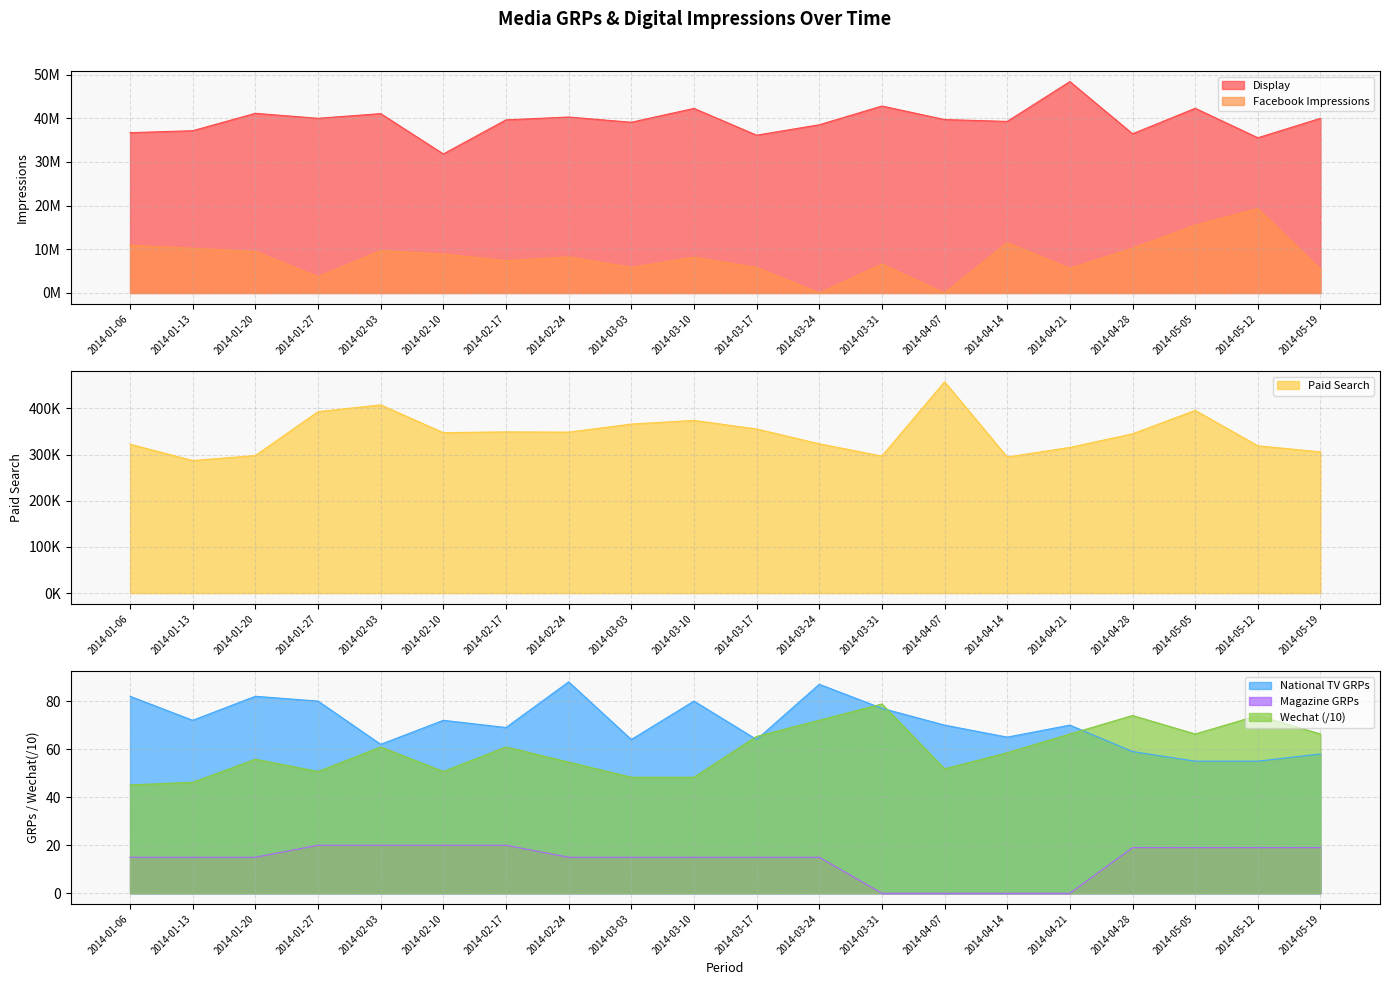

How many data points in Magazine GRPs are less than 15?

4